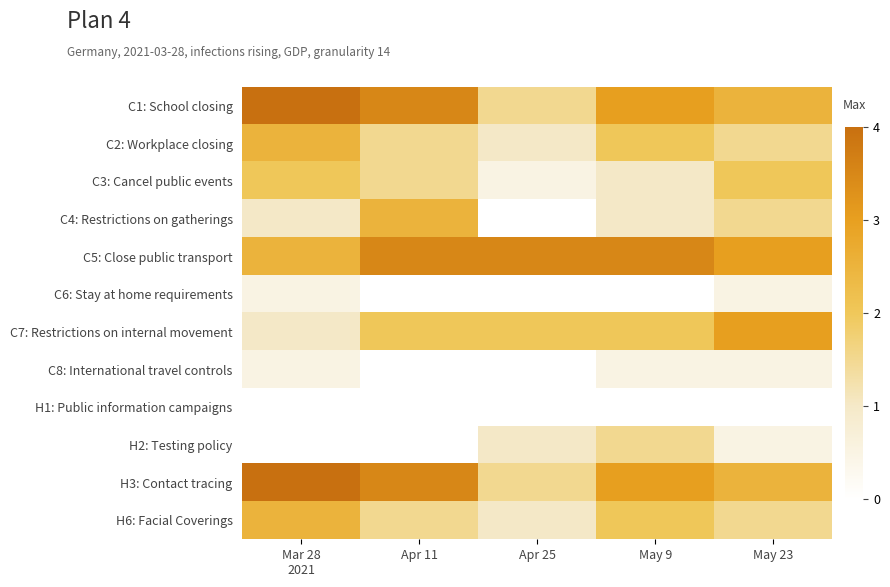

At which category does the chart reach its peak across all series?

Mar 28
2021